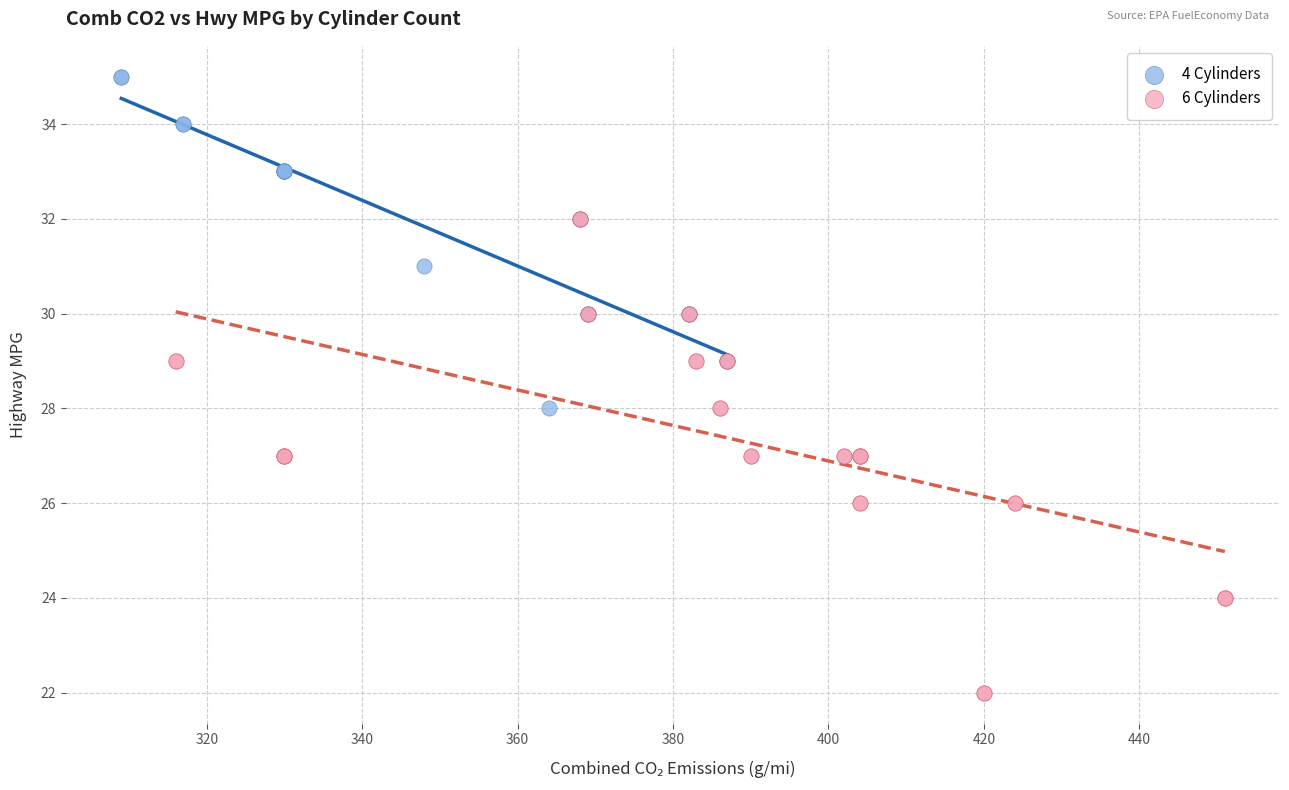

Which series has the widest spread of Y values?

6 Cylinders